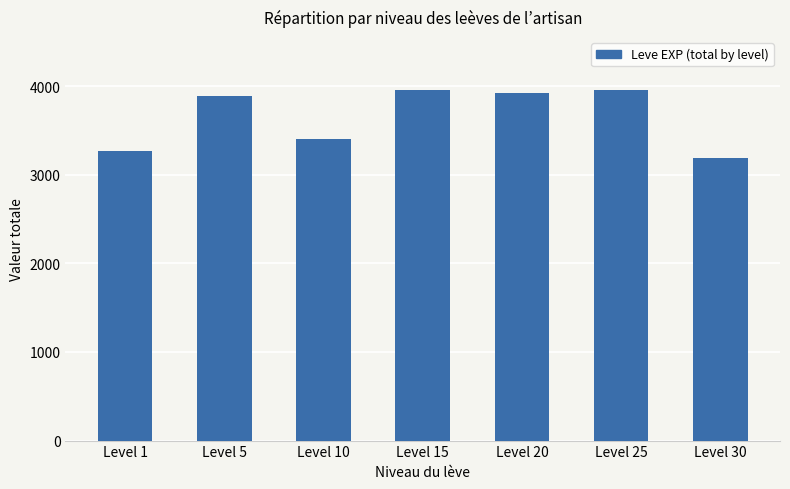

What value does the data have at Level 30, to the nearest 10?

3190